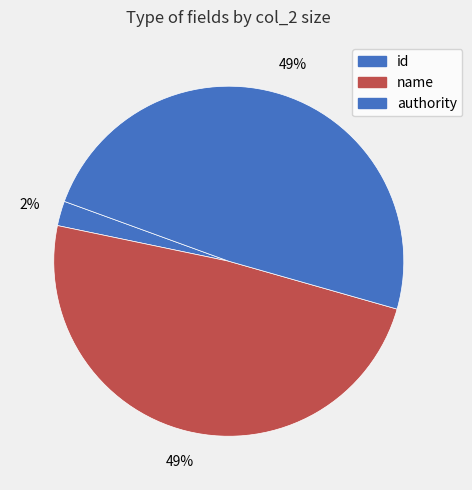

How many slices are in this pie chart?

3